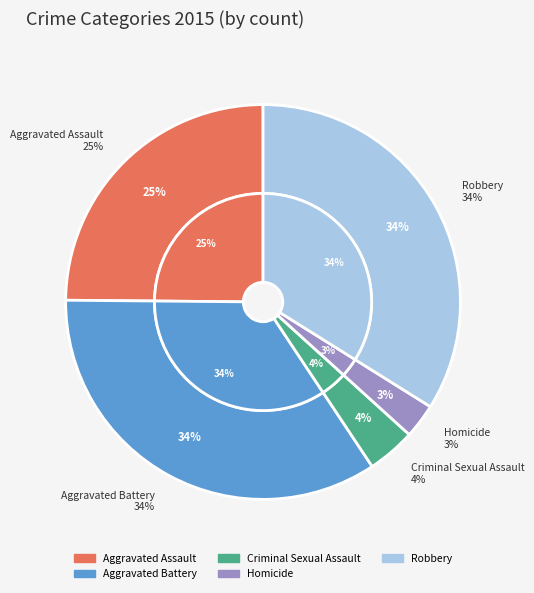

Do Homicide and Criminal Sexual Assault together represent more than half of the pie?

No